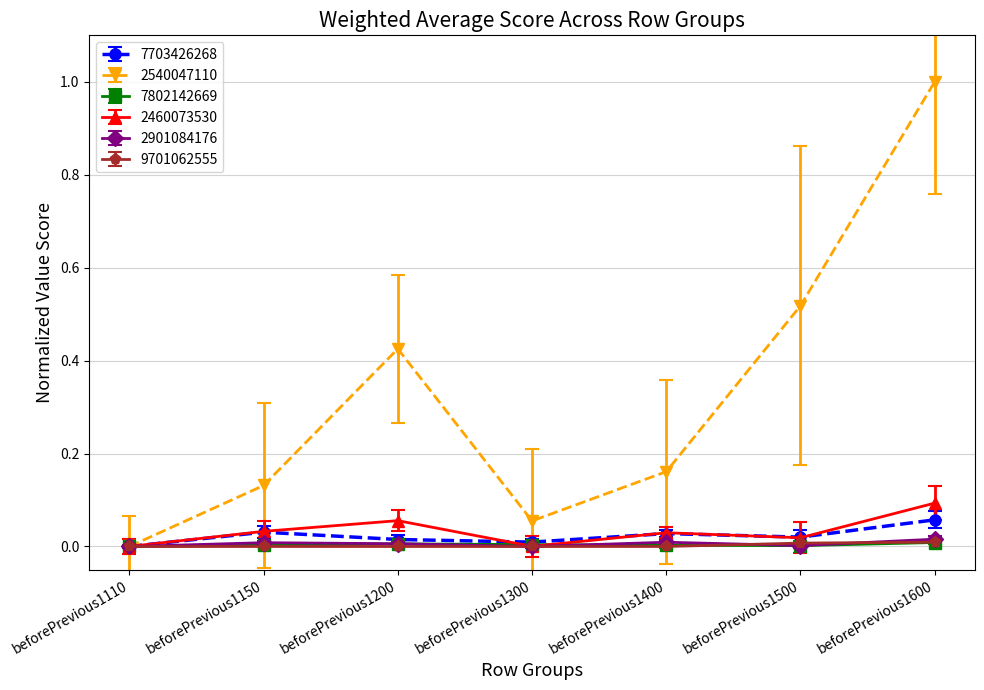

The 2540047110 series shows 0.1 at beforePrevious1150. True or false?

True